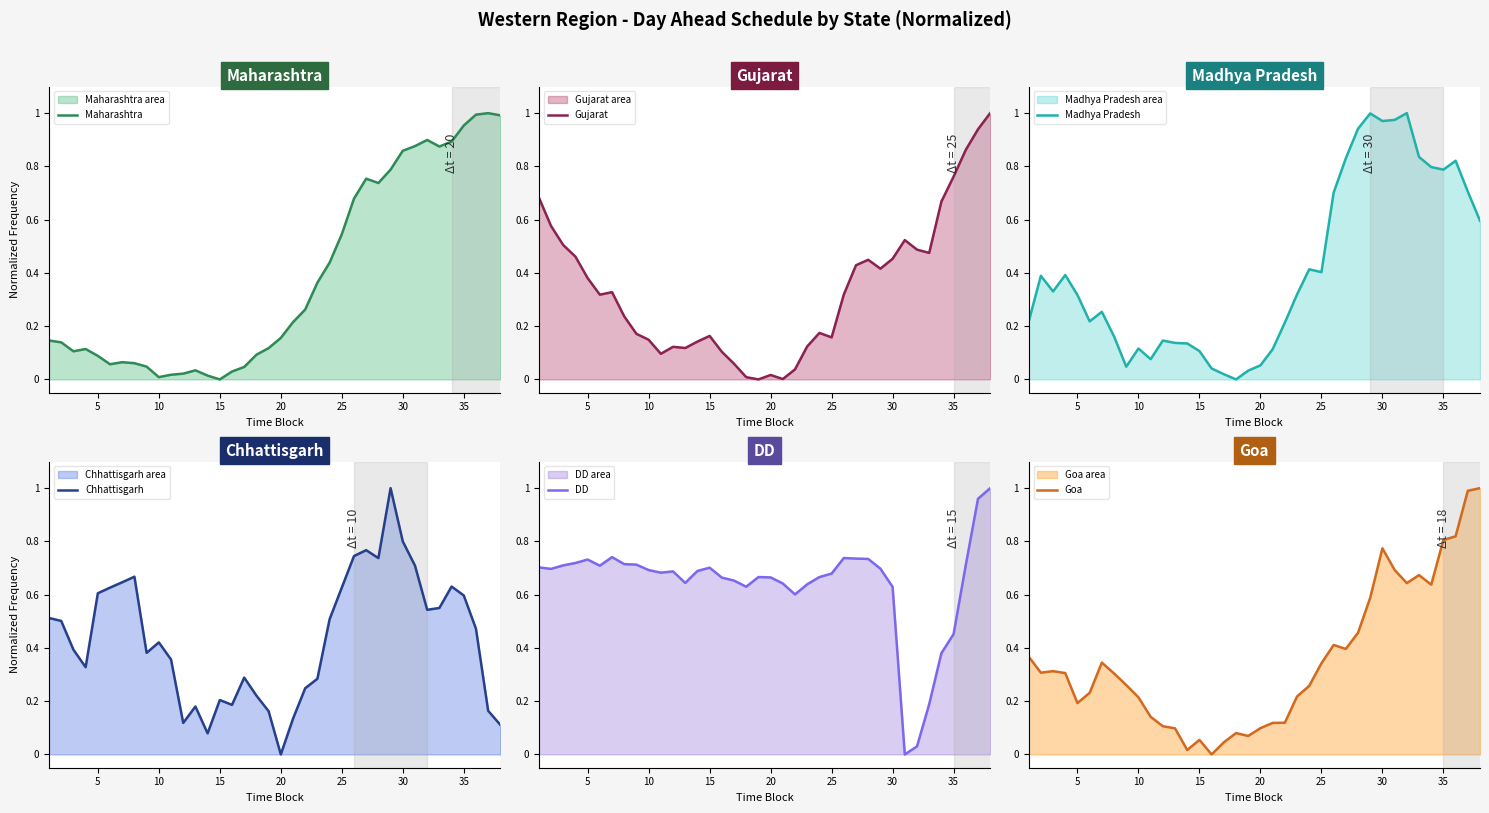

True or false: Maharashtra and Madhya Pradesh cross at least once.

True